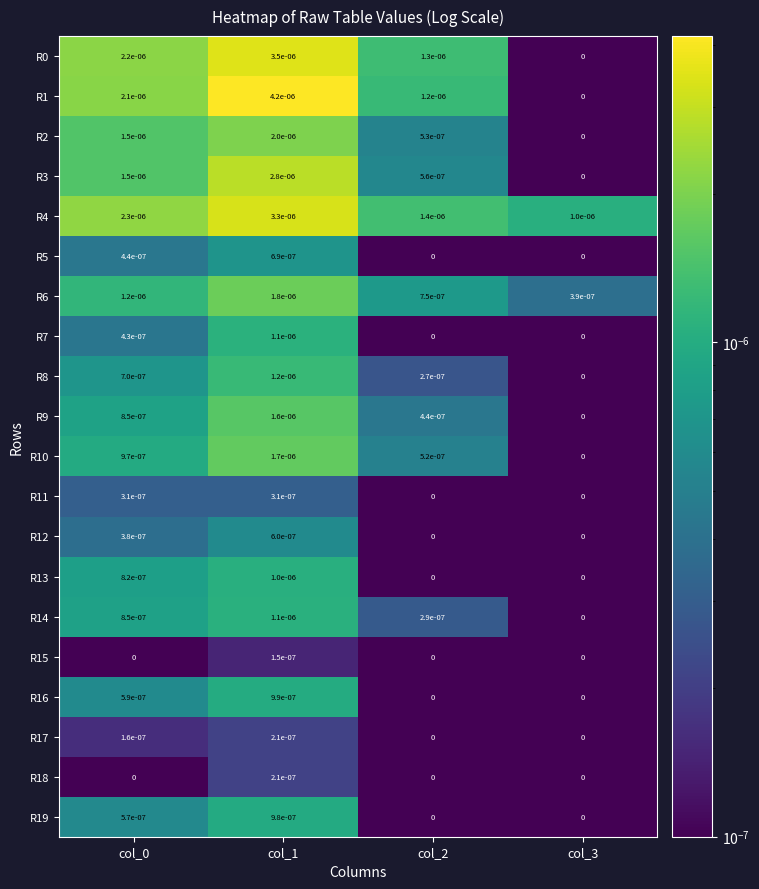

The value of R0 at col_2 is 0.0. True or false?

True